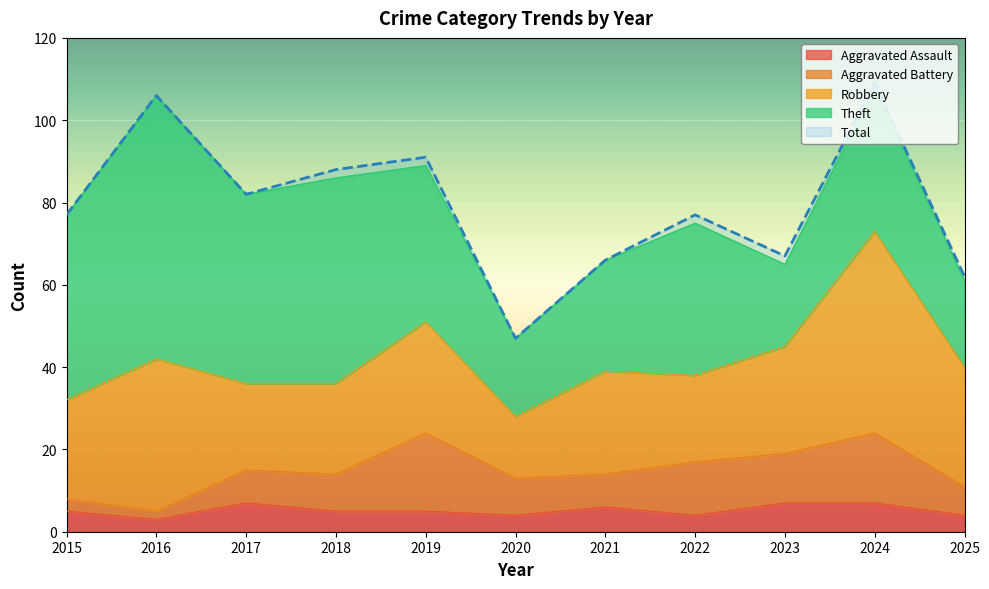

True or false: Robbery and Theft cross at least once.

True